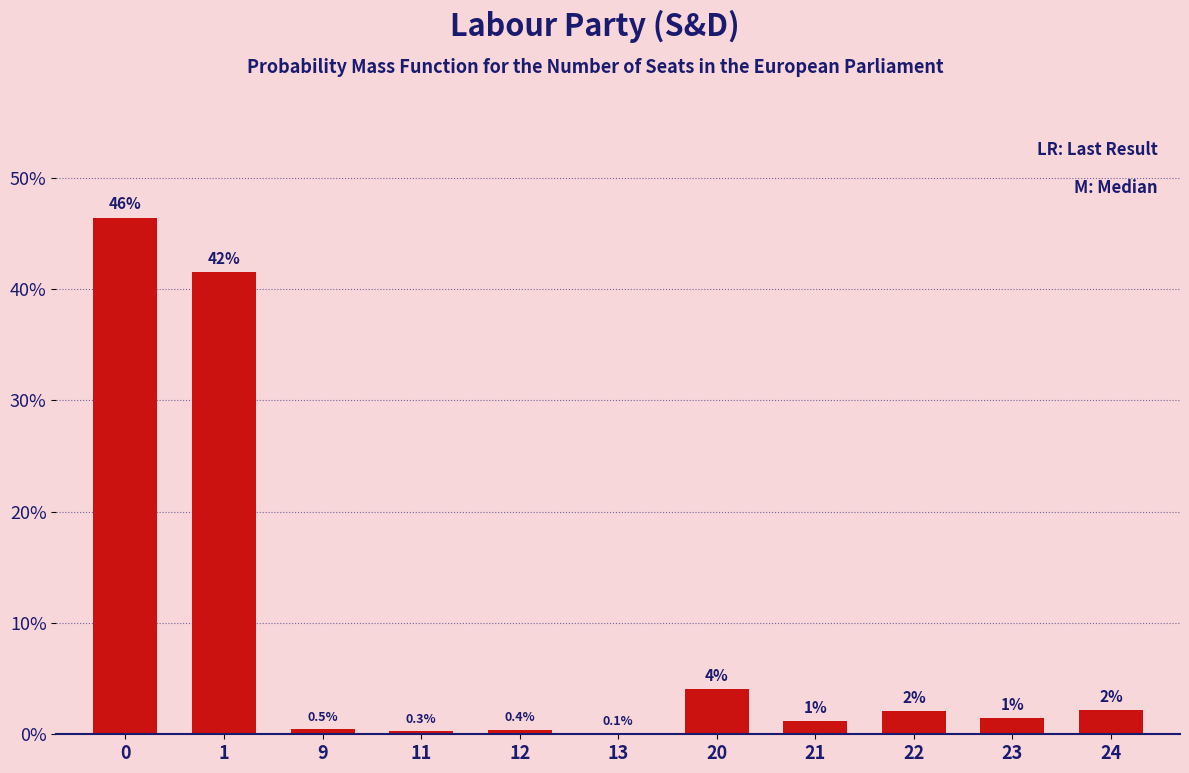

Reading right to left, extract all data points from this chart.

2.1	1.4	2.1	1.2	4.0	0.1	0.4	0.3	0.5	41.5	46.4